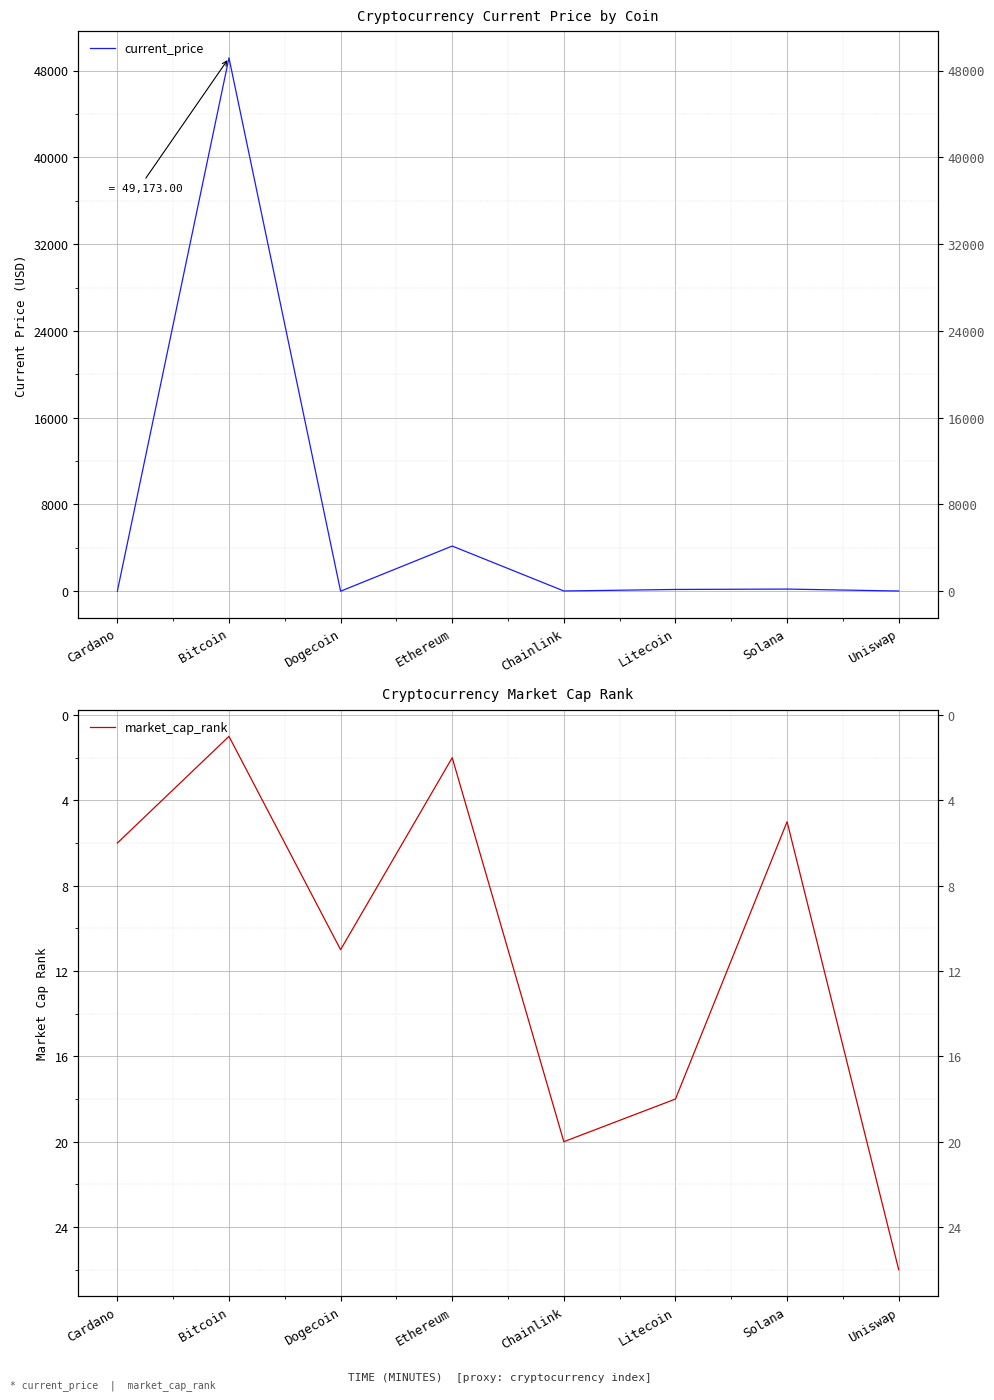

At which label does market_cap_rank first exceed 11?

Chainlink